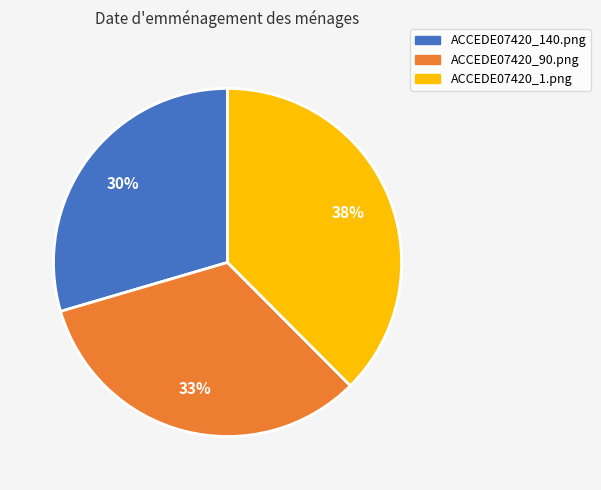

To the nearest percent, what is the difference between the ACCEDE07420_1.png and ACCEDE07420_140.png slice percentages?

8%